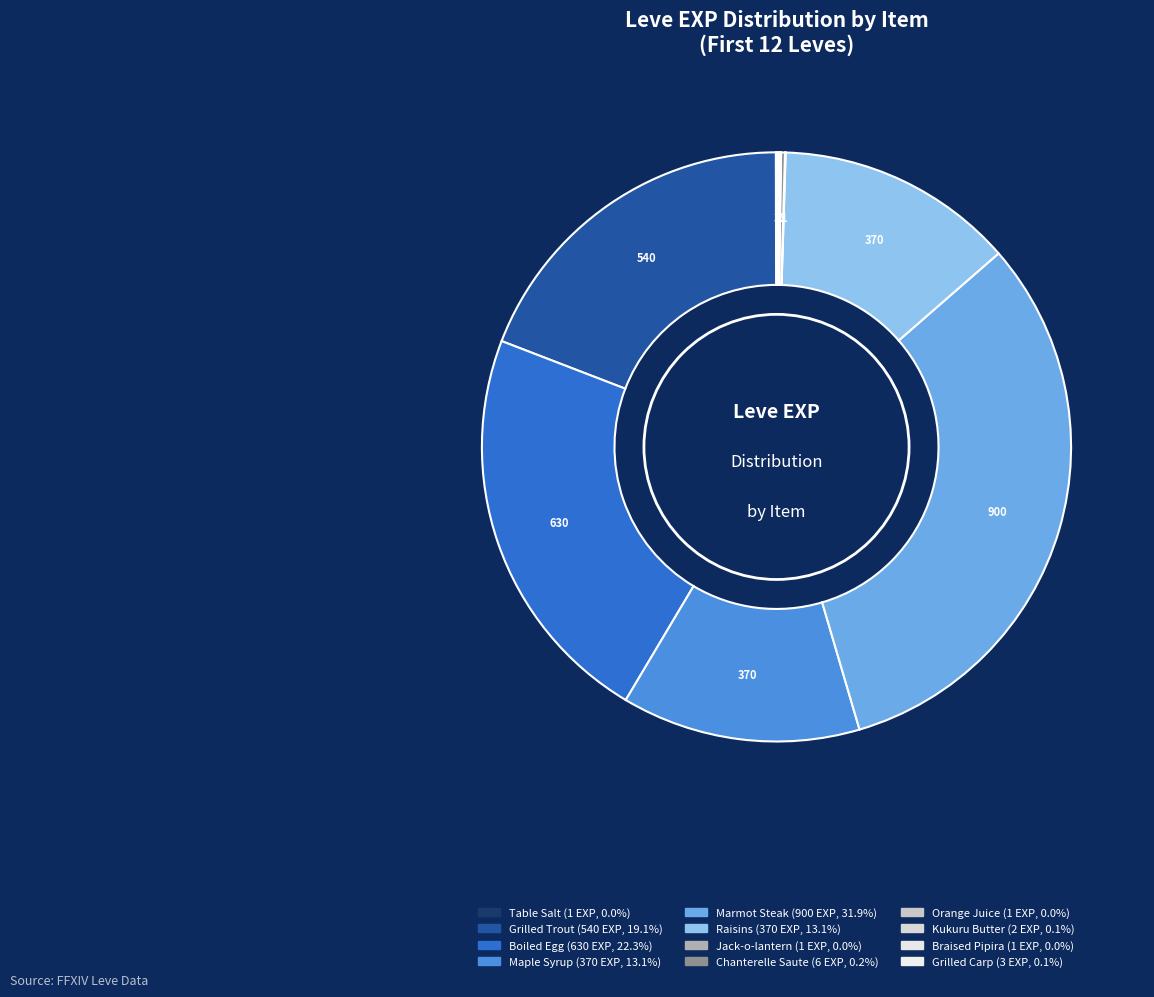

Combined, do Maple Syrup and Kukuru Butter account for over 50%?

No